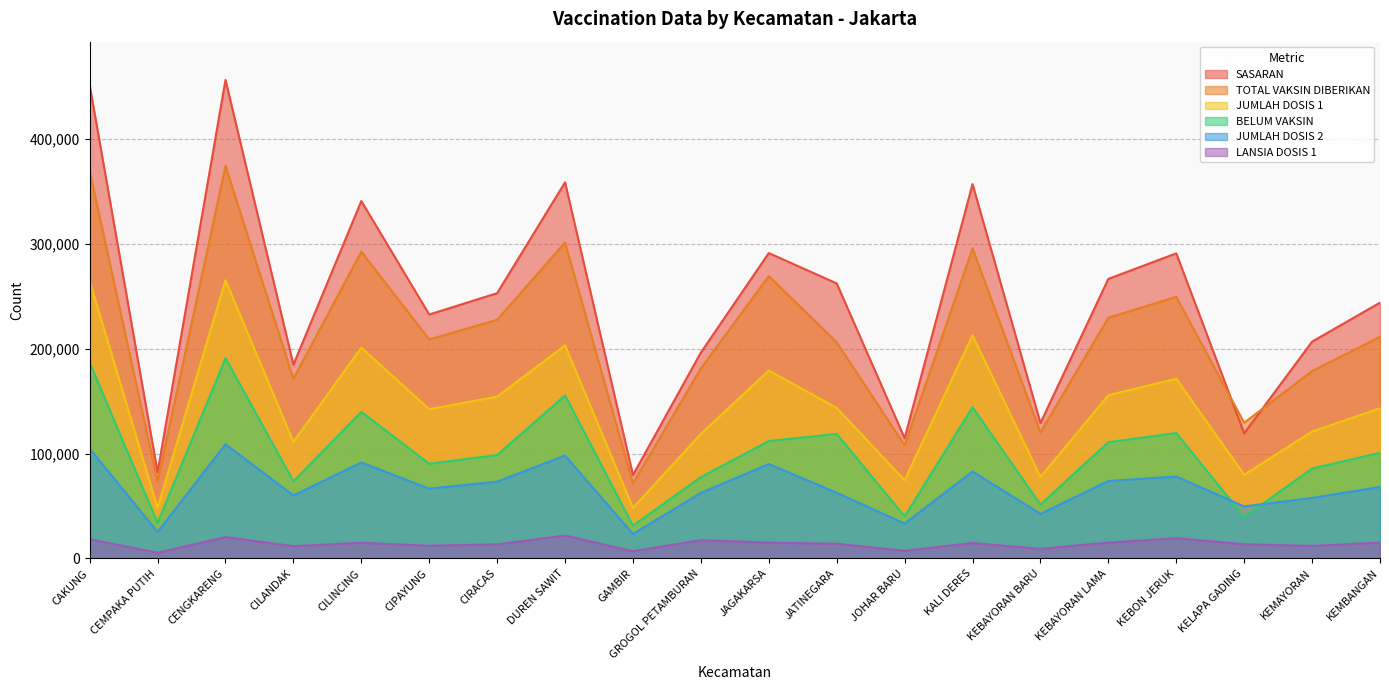

Is it true that SASARAN equals 171939 at CILINCING?

False